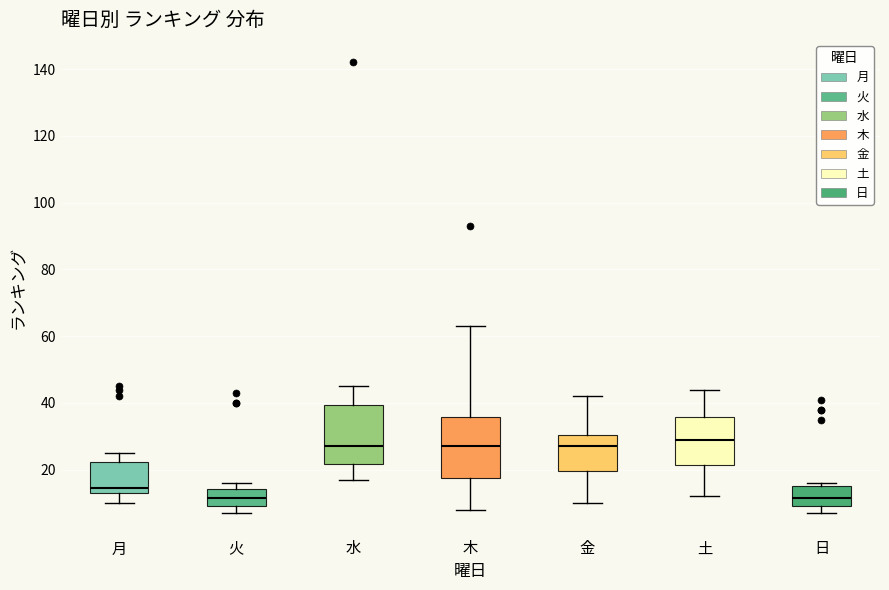

Reading left to right, transcribe this box plot: for each box, give where its median line is, the range the box spans, and where its two whiskers end, as read against the y-axis. The values are not printed on the chart, so give them approximately, as read against the axis.

月: median 14 (just above the box's lower edge), box 14 to 22, whiskers 10 to 26
火: median 12, box 10 to 14, whiskers 8 to 16
水: median 28, box 22 to 40, whiskers 18 to 46
木: median 28, box 18 to 36, whiskers 8 to 64
金: median 28, box 20 to 30, whiskers 10 to 42
土: median 30, box 22 to 36, whiskers 12 to 44
日: median 12, box 10 to 16, whiskers 8 to 16 (just above the box's upper edge)